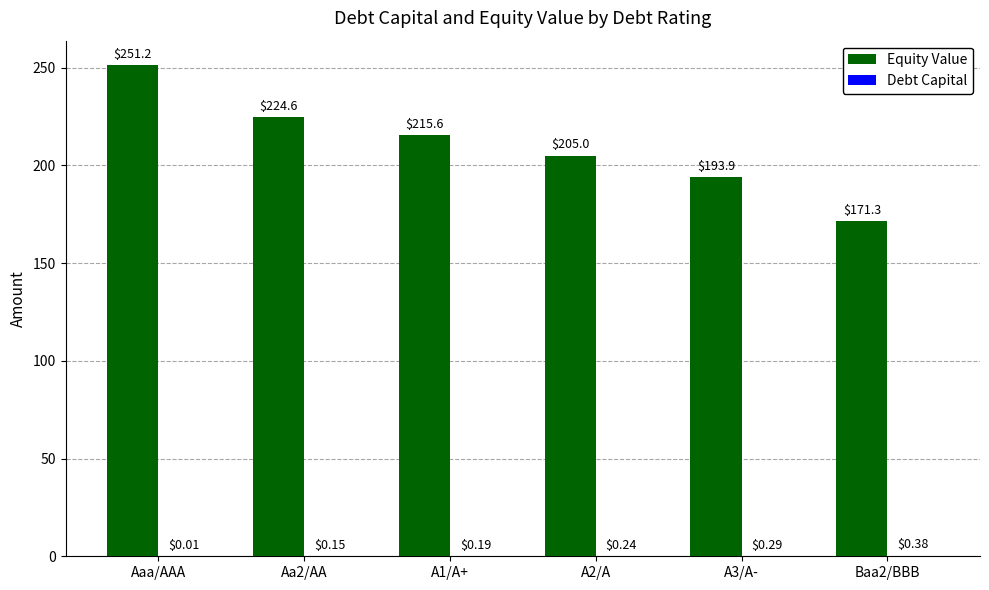

Is it true that Equity Value equals 75.6 at A2/A?

False